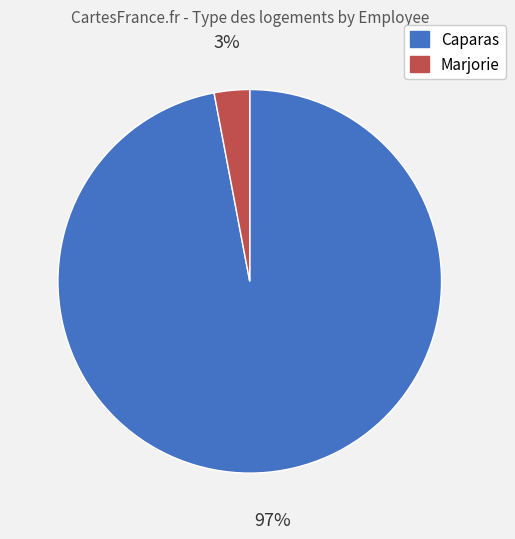

Do Caparas and Marjorie together represent more than half of the pie?

Yes